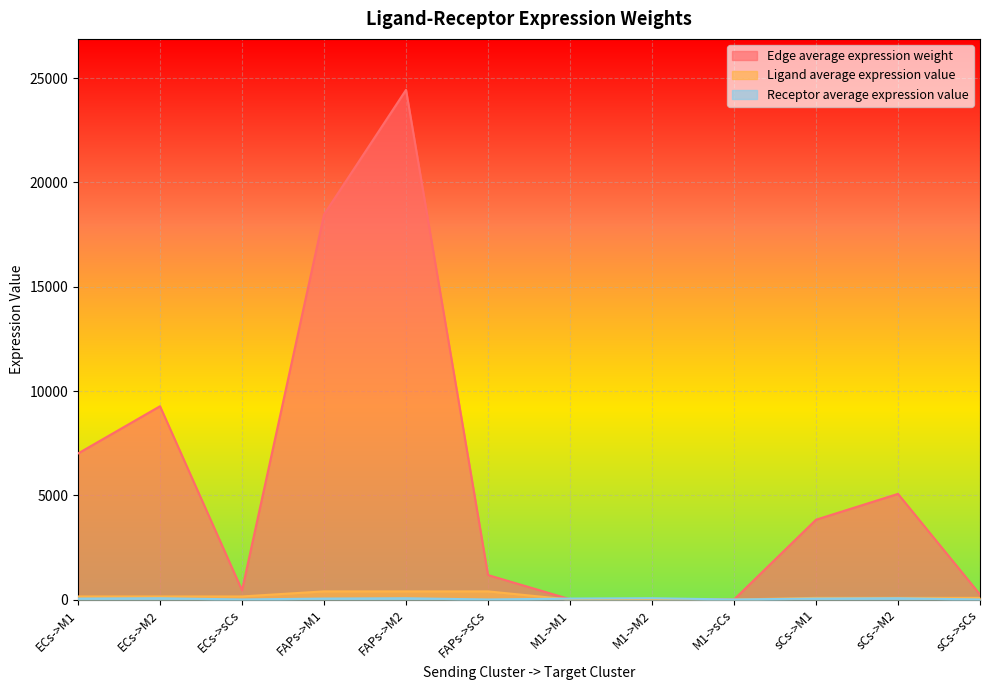

How many categories are shown in the chart?

12